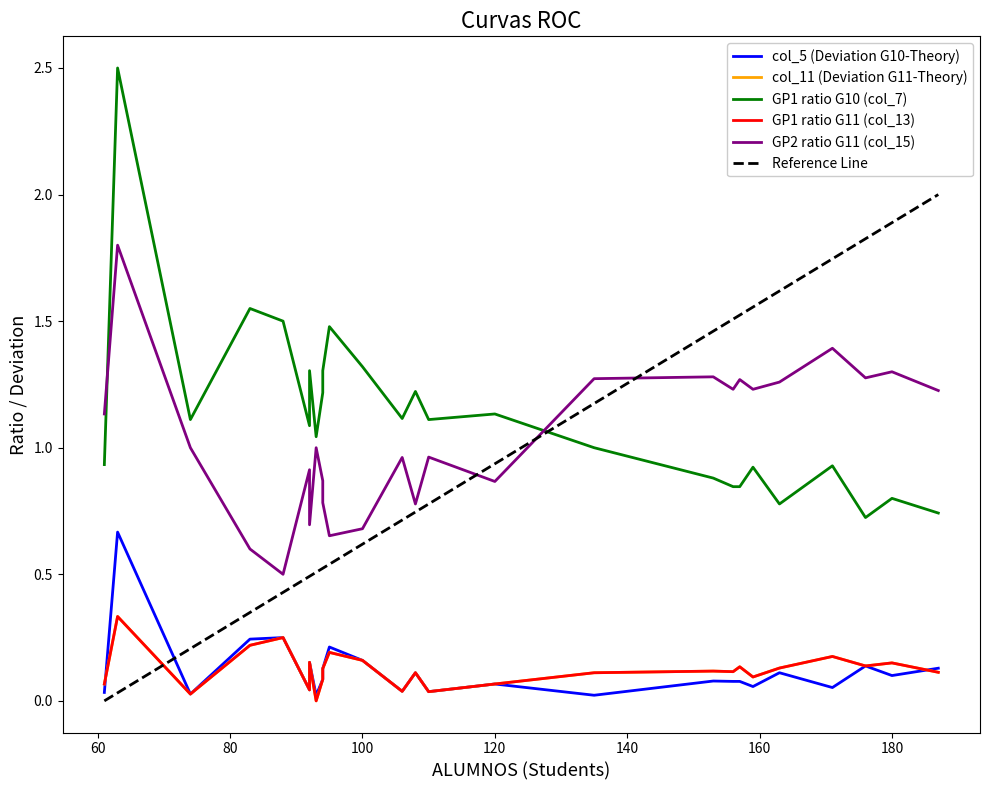

At how many categories does at least one series exceed 2?

1